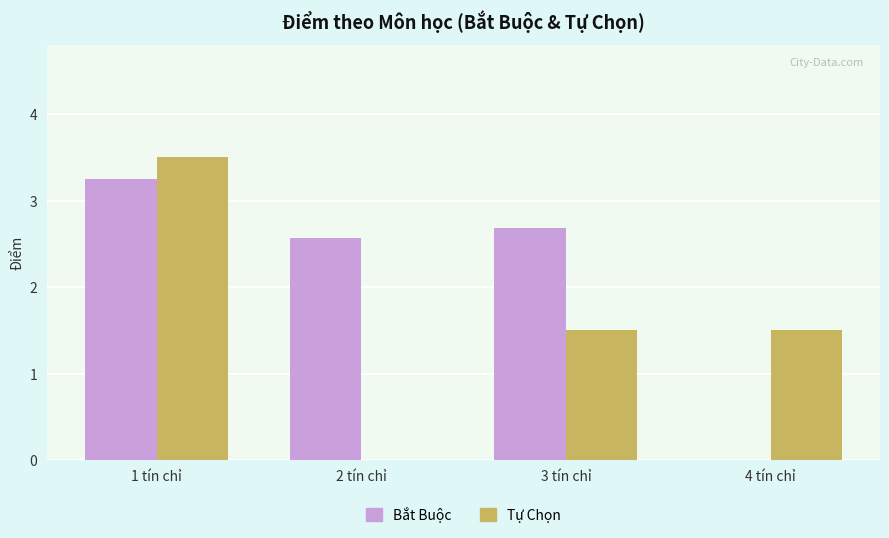

Between 1 tín chỉ and 4 tín chỉ, which series saw the biggest shift?

Bắt Buộc